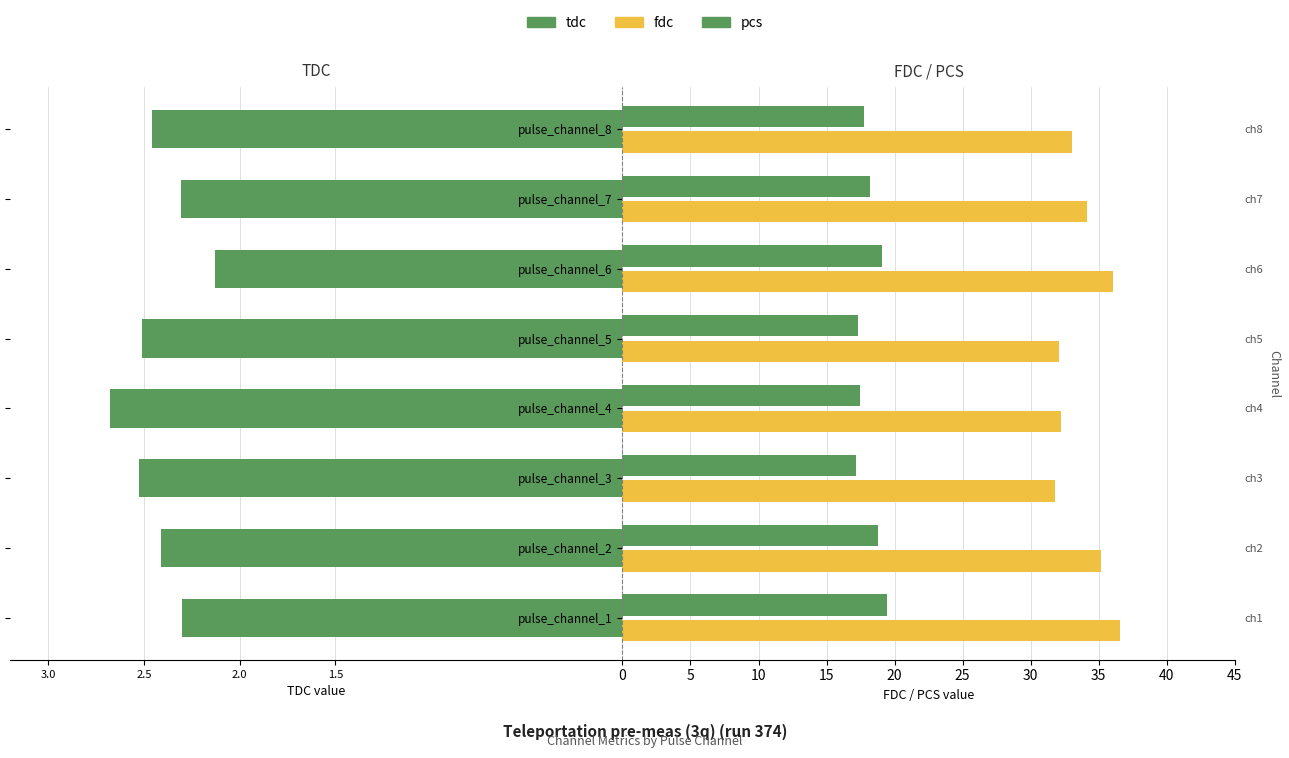

What is the highest value of the fdc series?

36.5